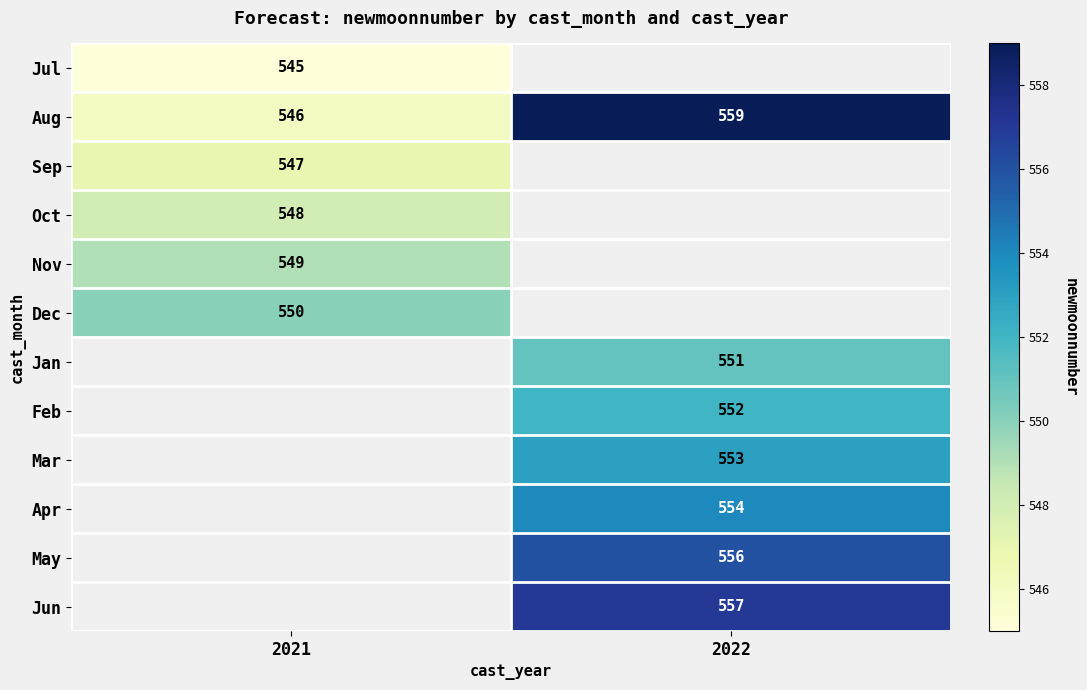

How many values in the Aug series are below 559?

1